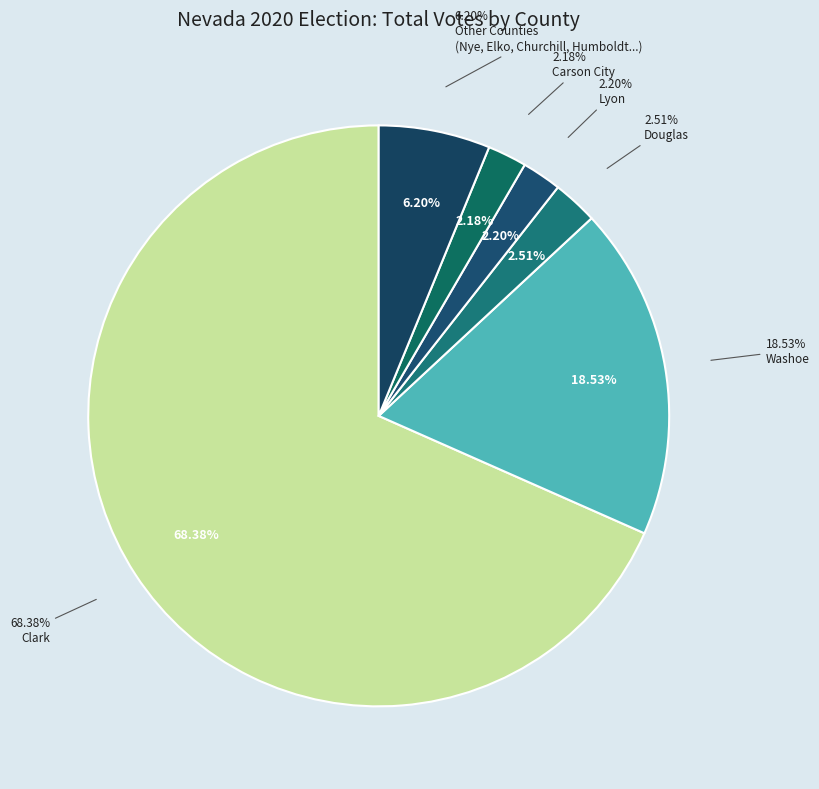

Does Carson City represent more than half of the total?

No